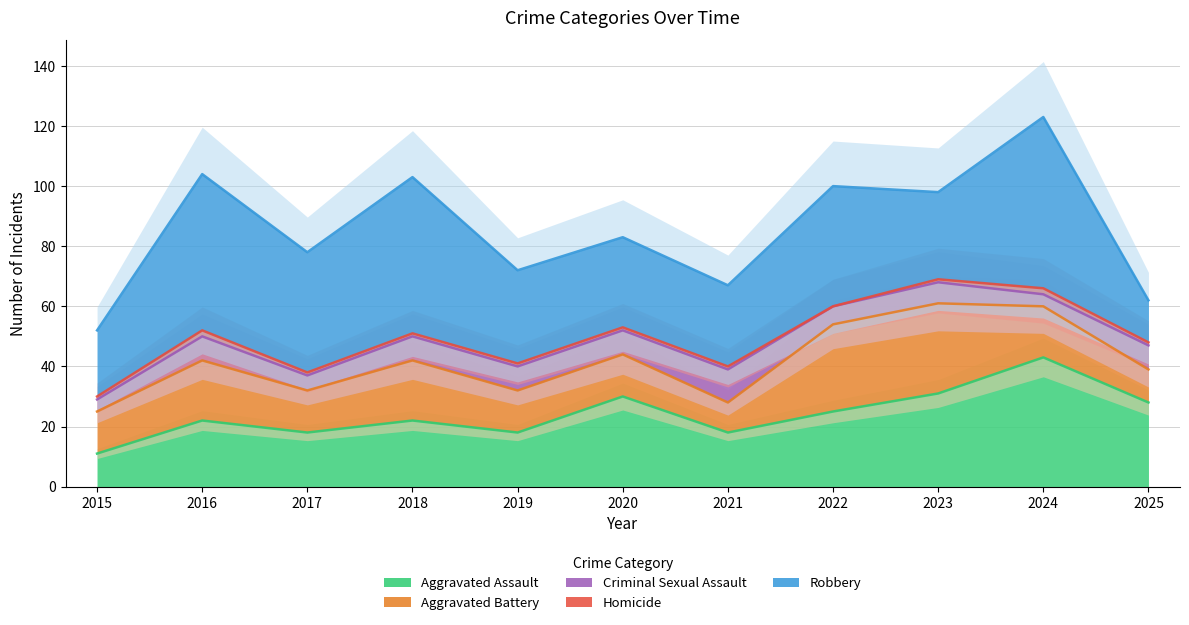

Which series changed the most between 2016 and 2021?

Robbery